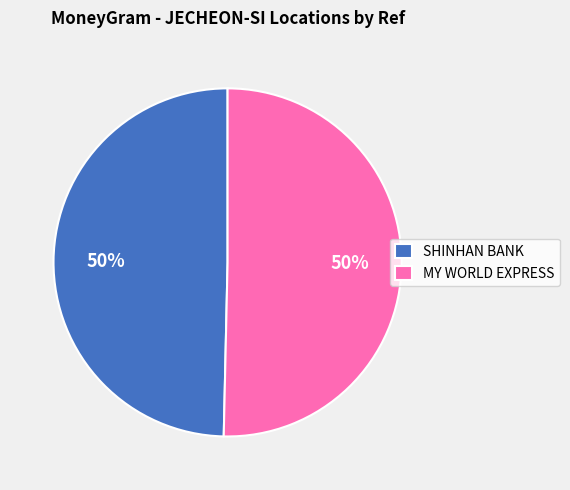

Count the number of slices in the pie.

2